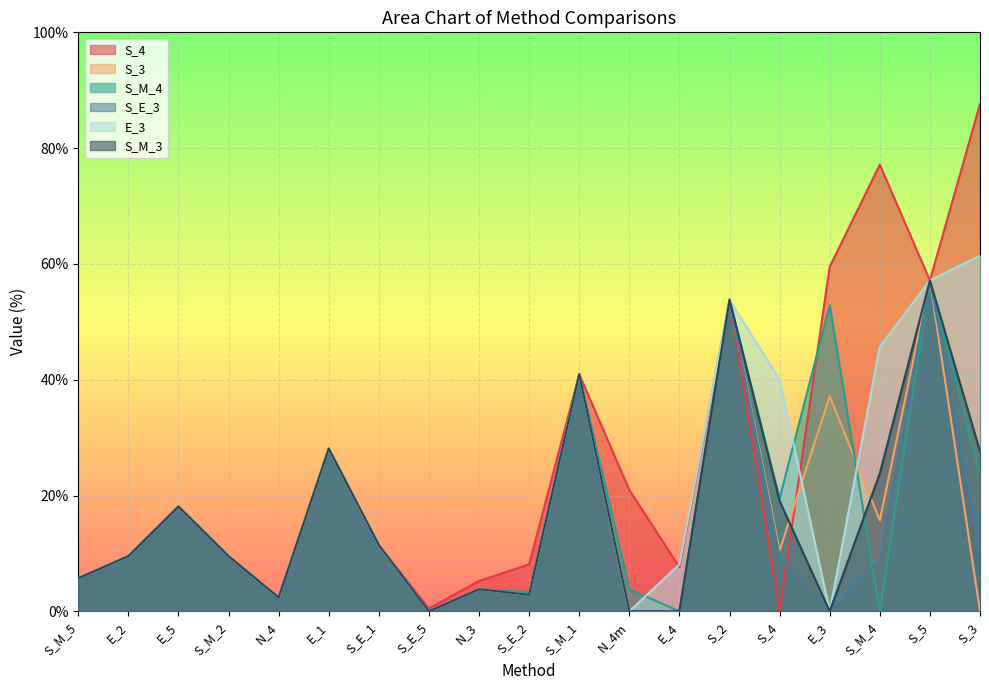

Which series has the largest range (max minus min)?

S_4